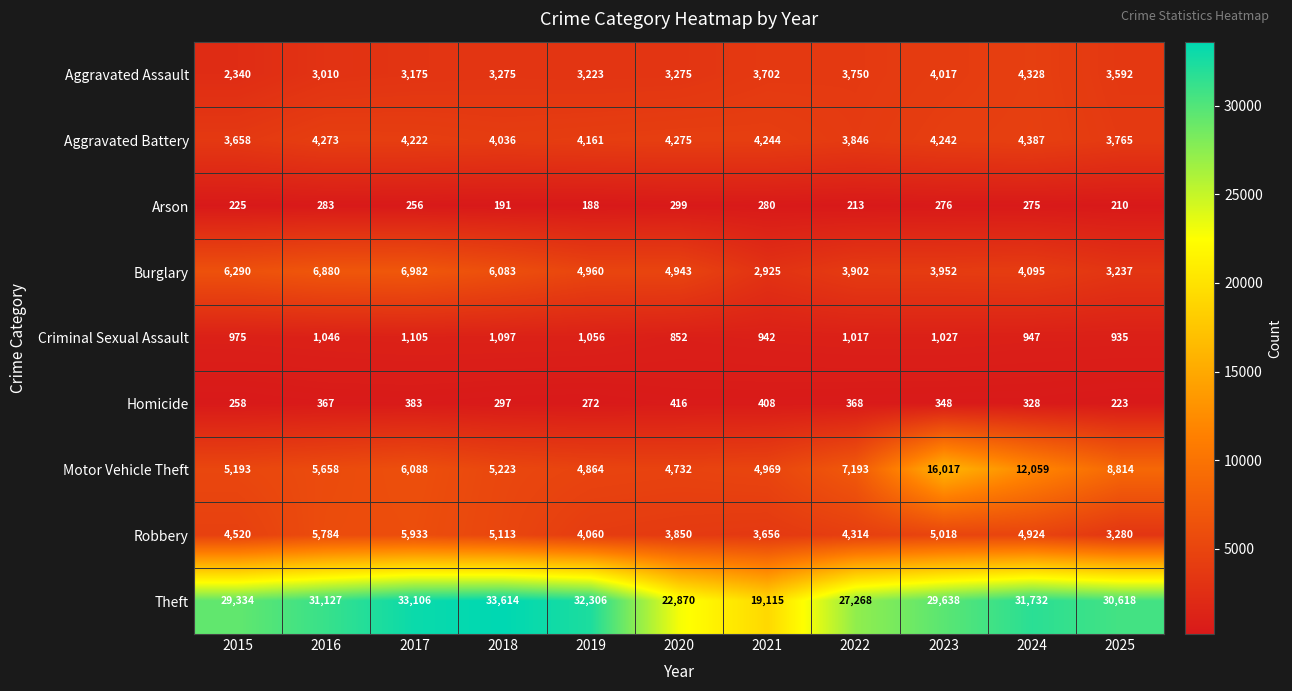

How many values in the Aggravated Assault series are below 3275?

4